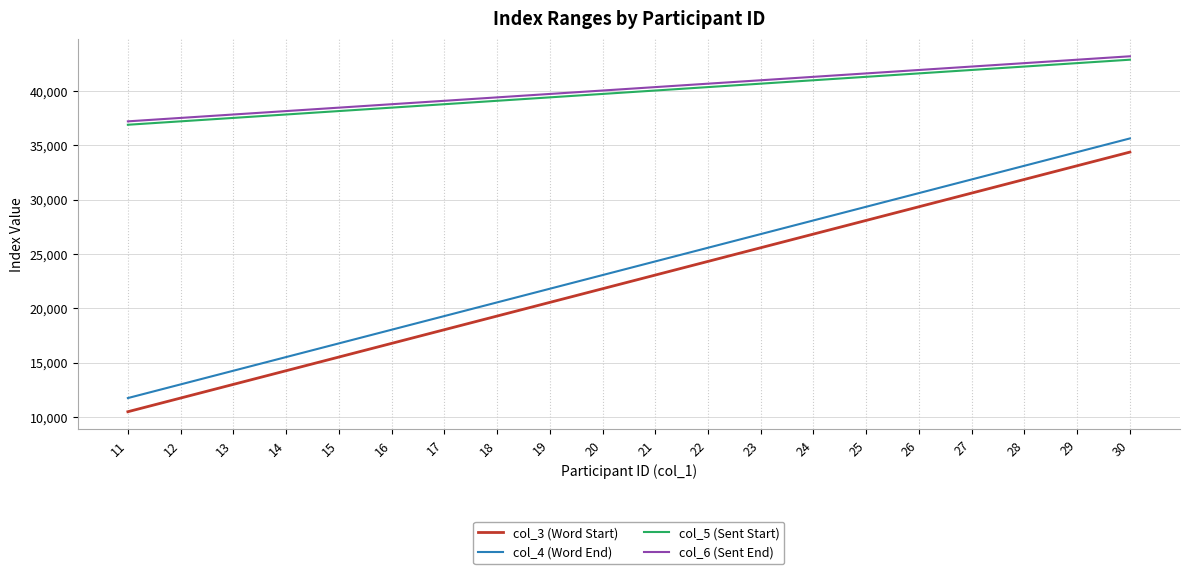

What are all the series names shown in the legend?

col_3 (Word Start), col_4 (Word End), col_5 (Sent Start), col_6 (Sent End)